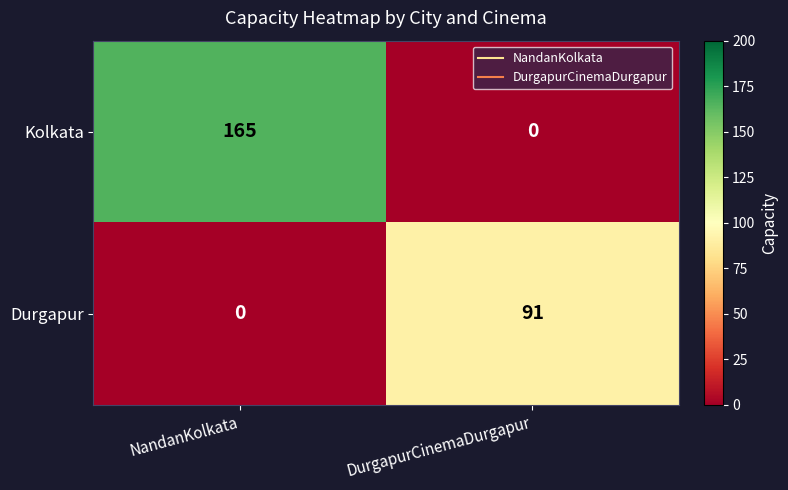

Is it true that Kolkata equals -54 at DurgapurCinemaDurgapur?

False